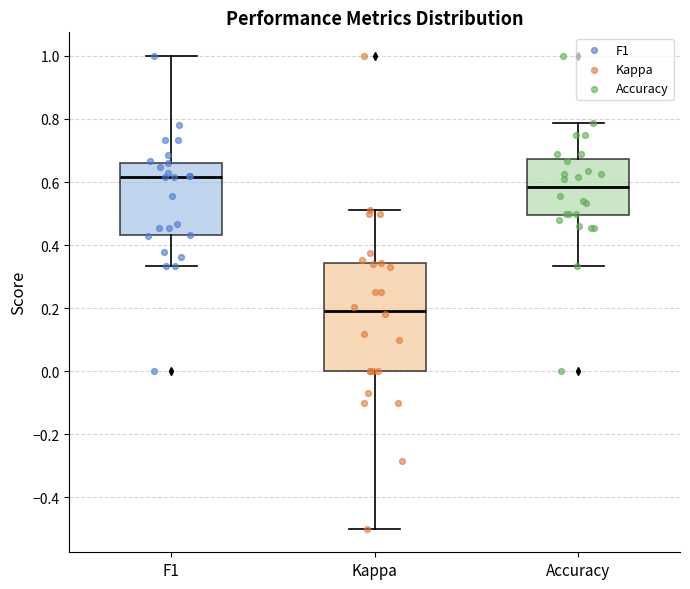

Reading left to right, read every box against the y-axis: the position of its median line, the range the box covers, and the ends of its whiskers. The values are not printed on the chart, so give them approximately, as read against the axis.

F1: median 0.62, box 0.44 to 0.66, whiskers 0.34 to 1.00
Kappa: median 0.20, box 0.00 to 0.34, whiskers -0.50 to 0.52
Accuracy: median 0.58, box 0.50 to 0.68, whiskers 0.34 to 0.78